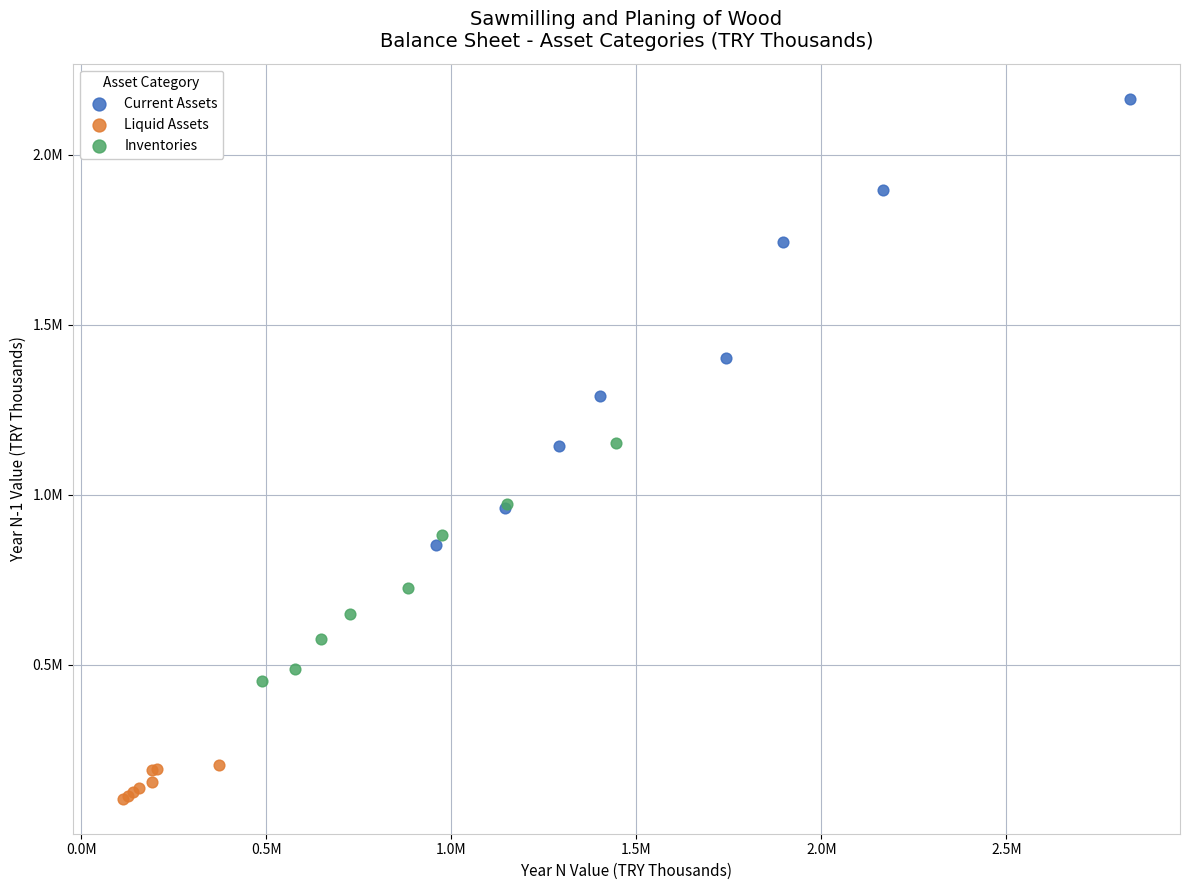

Which series has the largest Y range (max minus min)?

Current Assets